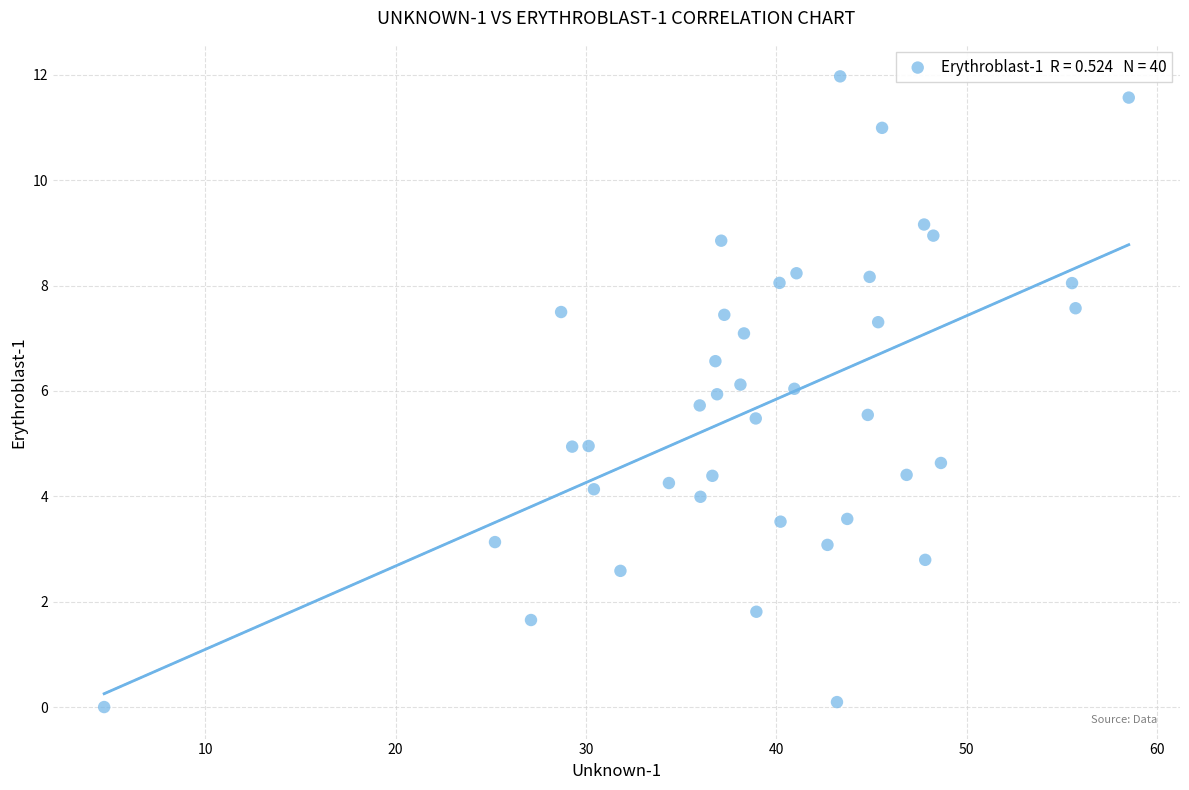

What is the range of Y values (max minus min)?

12.0